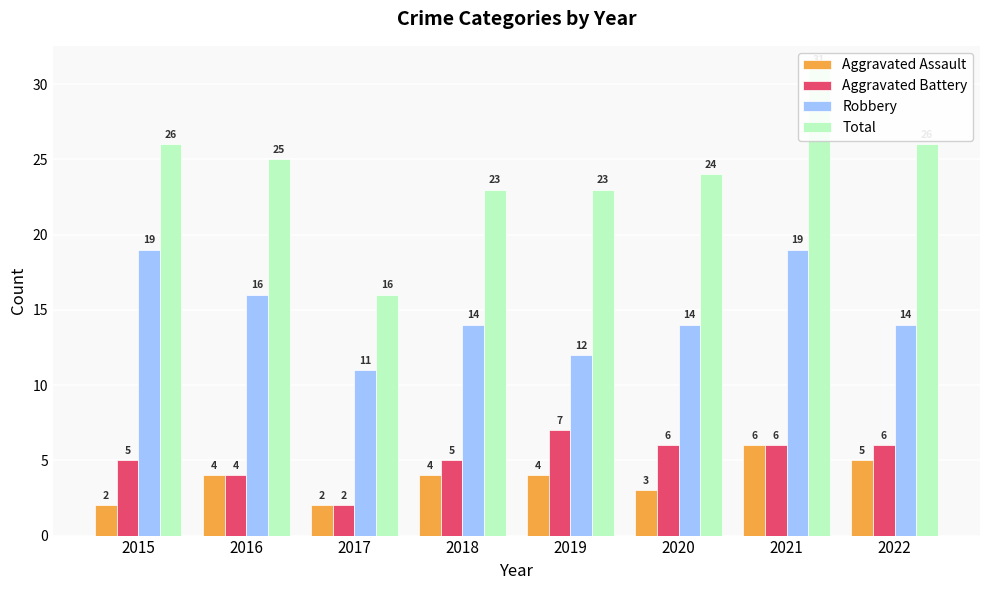

What are all the series names shown in the legend?

Aggravated Assault, Aggravated Battery, Robbery, Total